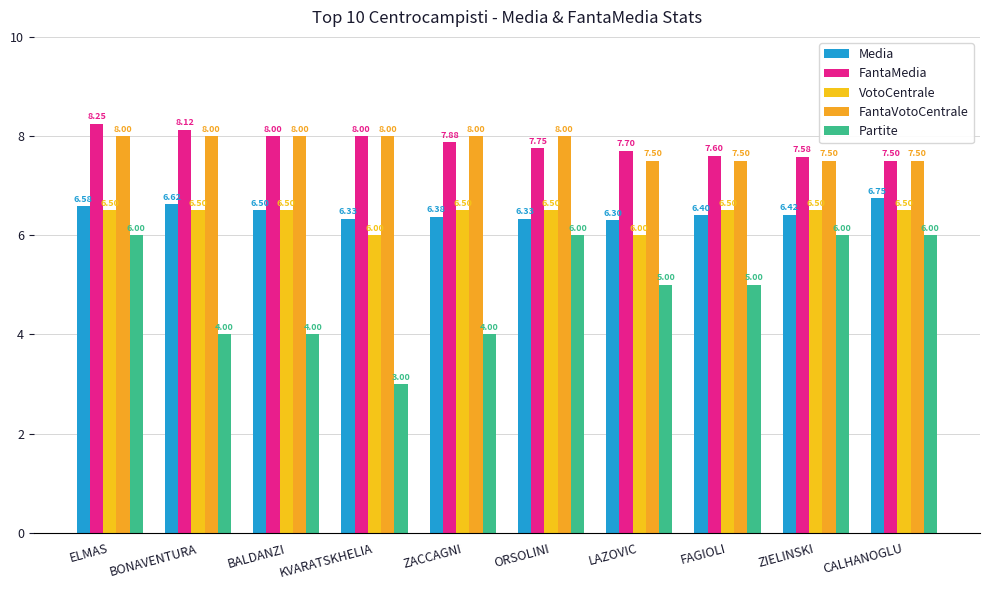

What is the difference between the highest and lowest values at FAGIOLI?

2.6